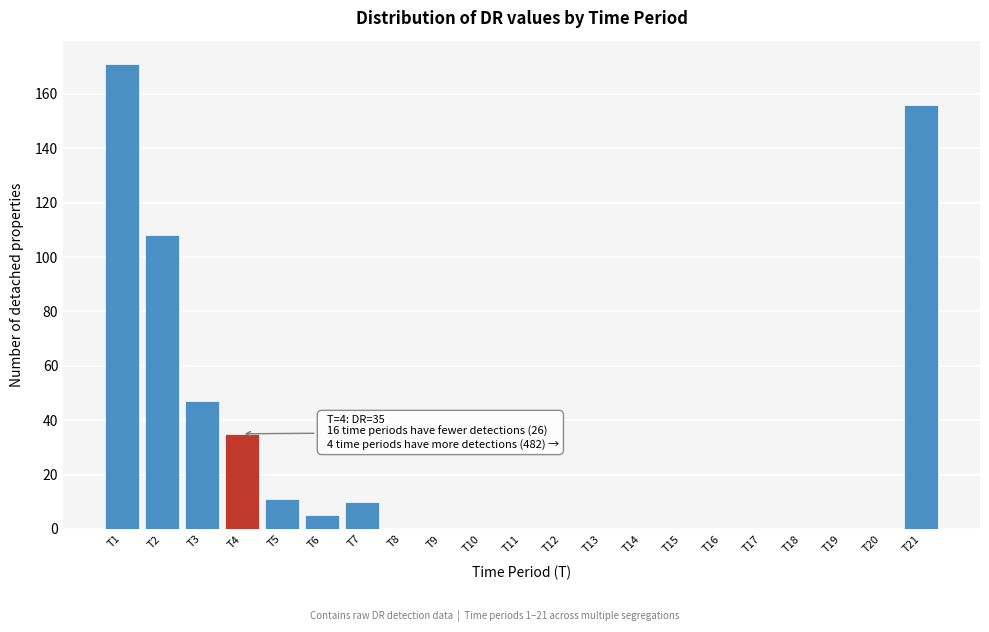

Reading right to left, list all the values displayed in this chart.

T21=156	T20=0	T19=0	T18=0	T17=0	T16=0	T15=0	T14=0	T13=0	T12=0	T11=0	T10=0	T9=0	T8=0	T7=10	T6=5	T5=11	T4=35	T3=47	T2=108	T1=171